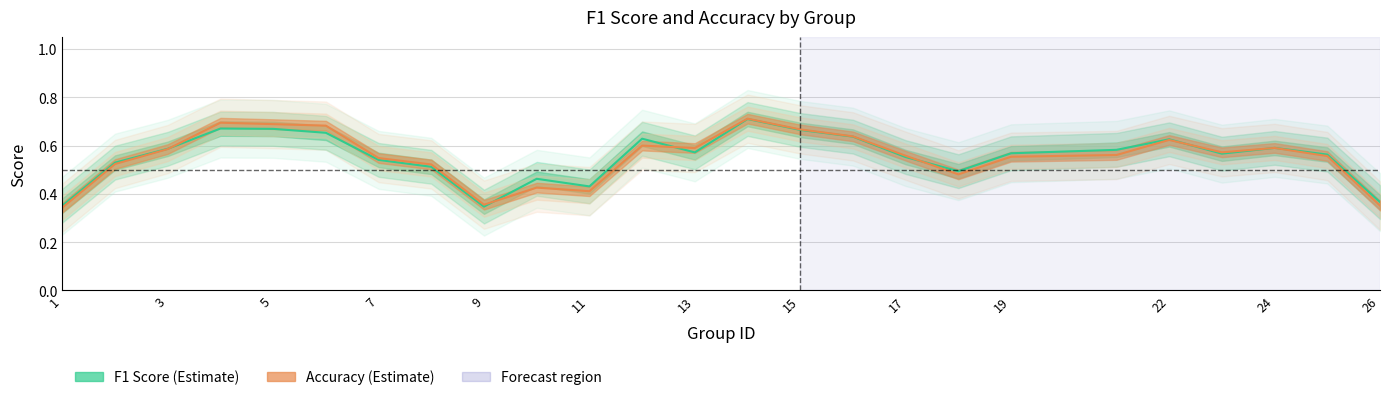

True or false: accuracy has a value of 0.1 at 19.

False